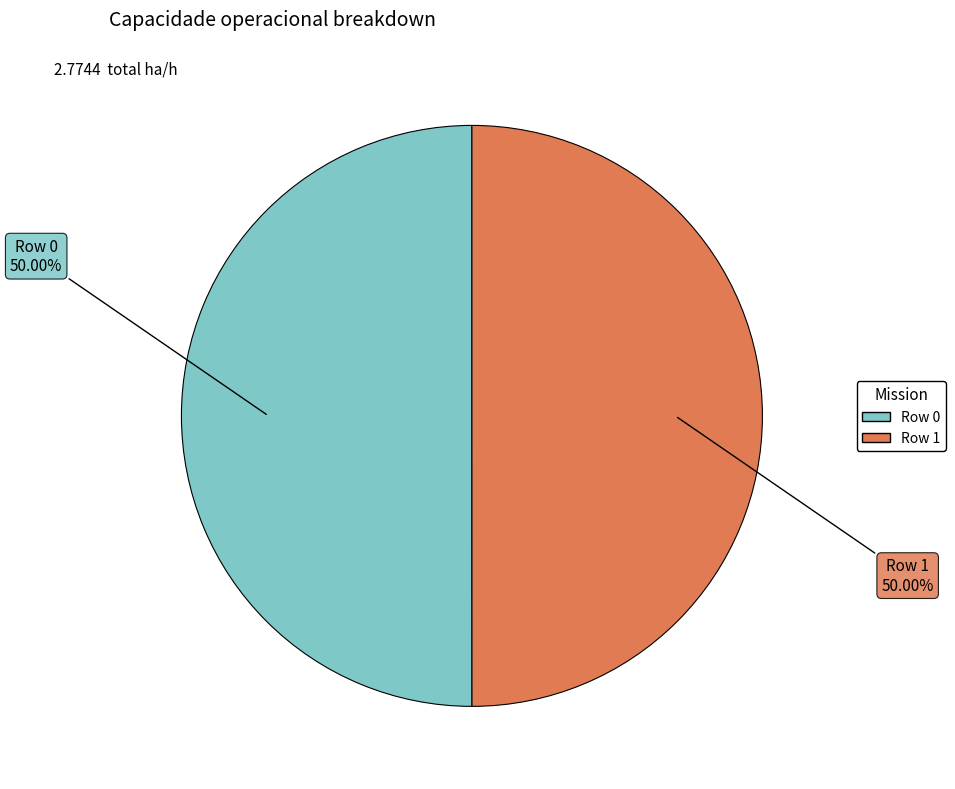

Do Row 0 and Row 1 together represent more than half of the pie?

Yes